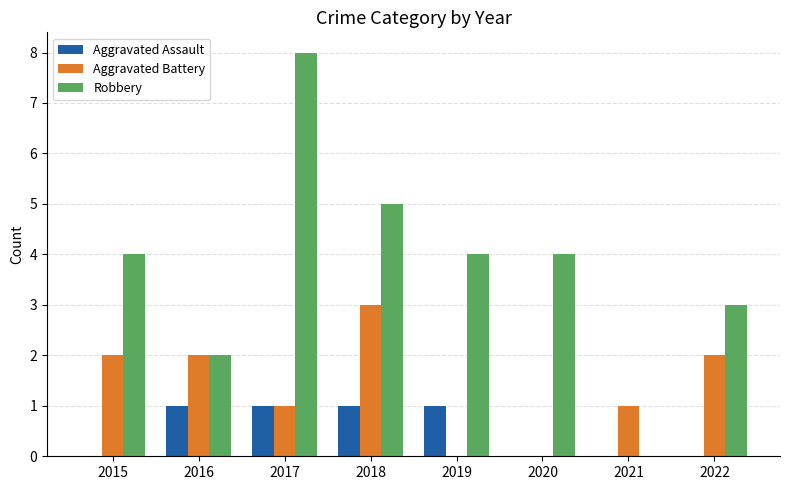

How many groups of bars are there?

8